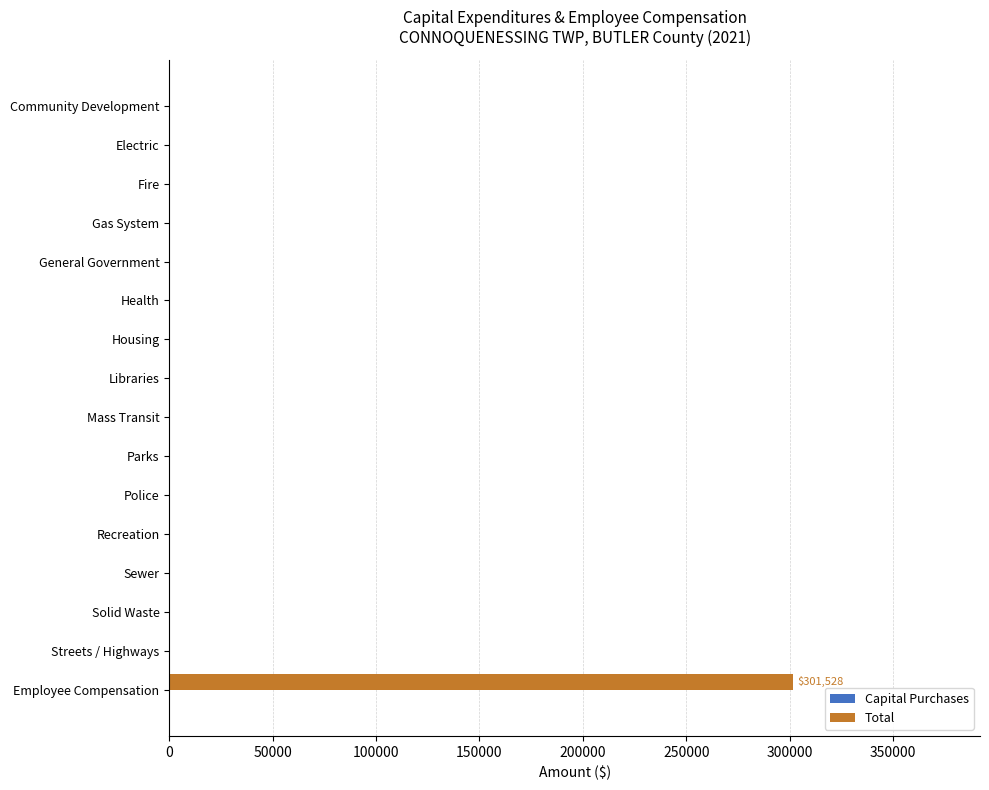

The value at Recreation is 0. True or false?

True